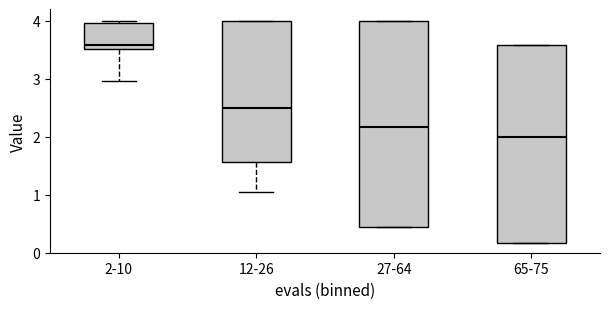

Which box's median line is the lowest?

65-75